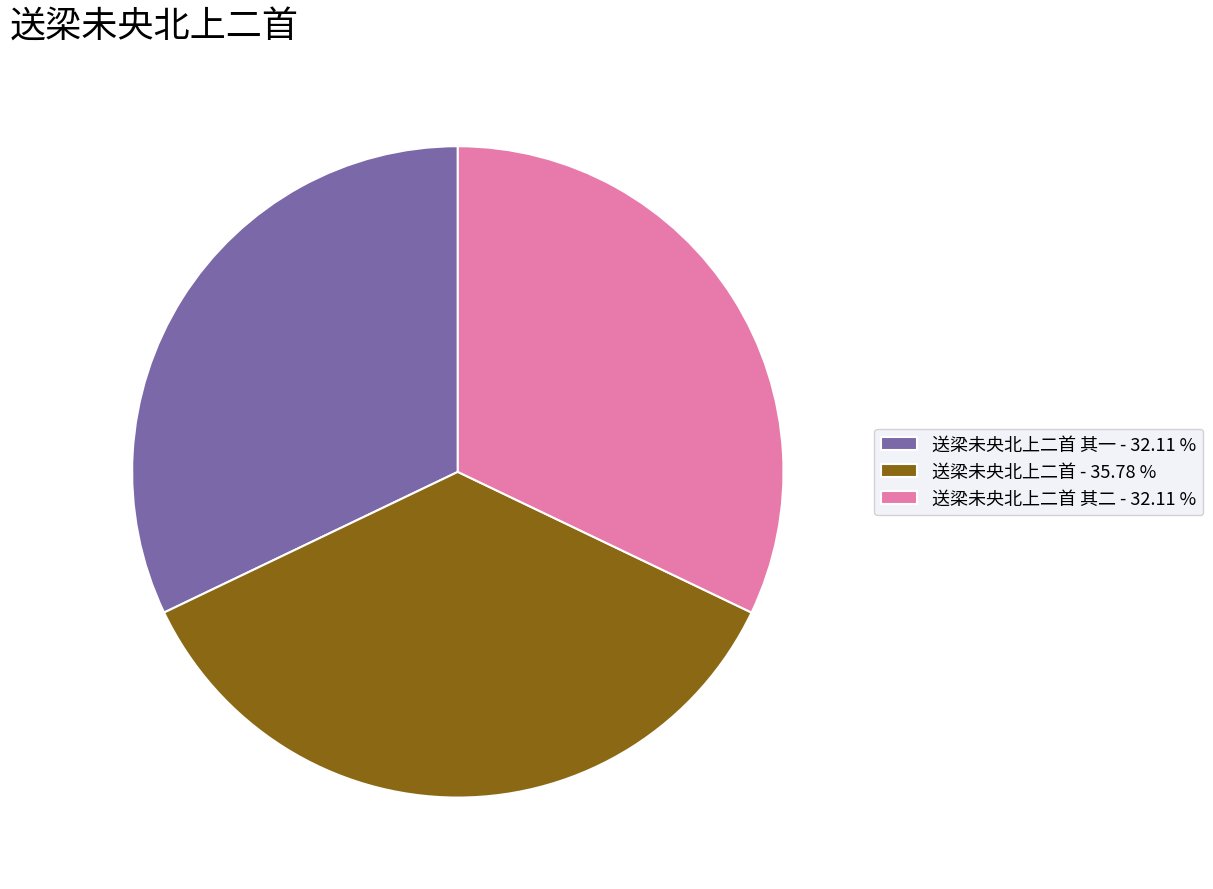

Count the number of slices in the pie.

3